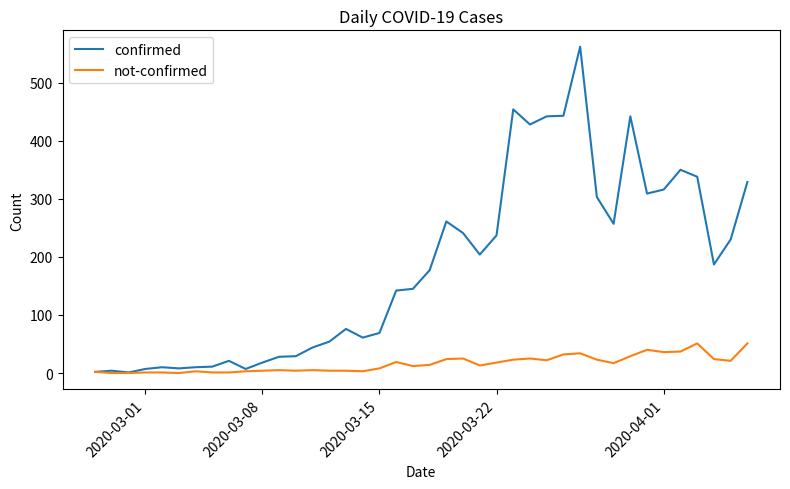

Rank the series by their maximum value, from lowest to highest.

not-confirmed, confirmed